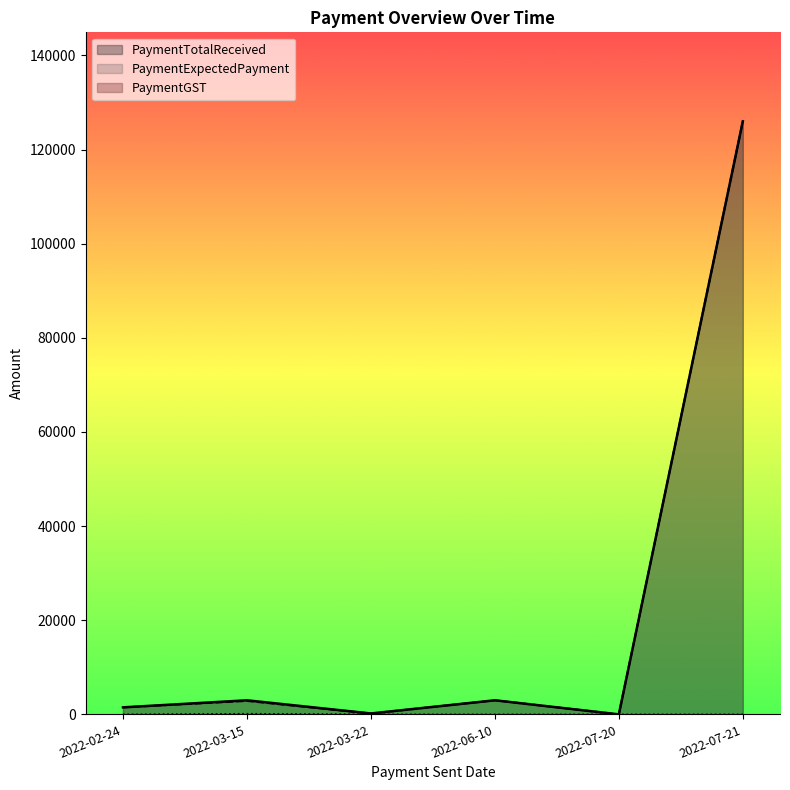

True or false: PaymentTotalReceived and PaymentExpectedPayment cross at least once.

False